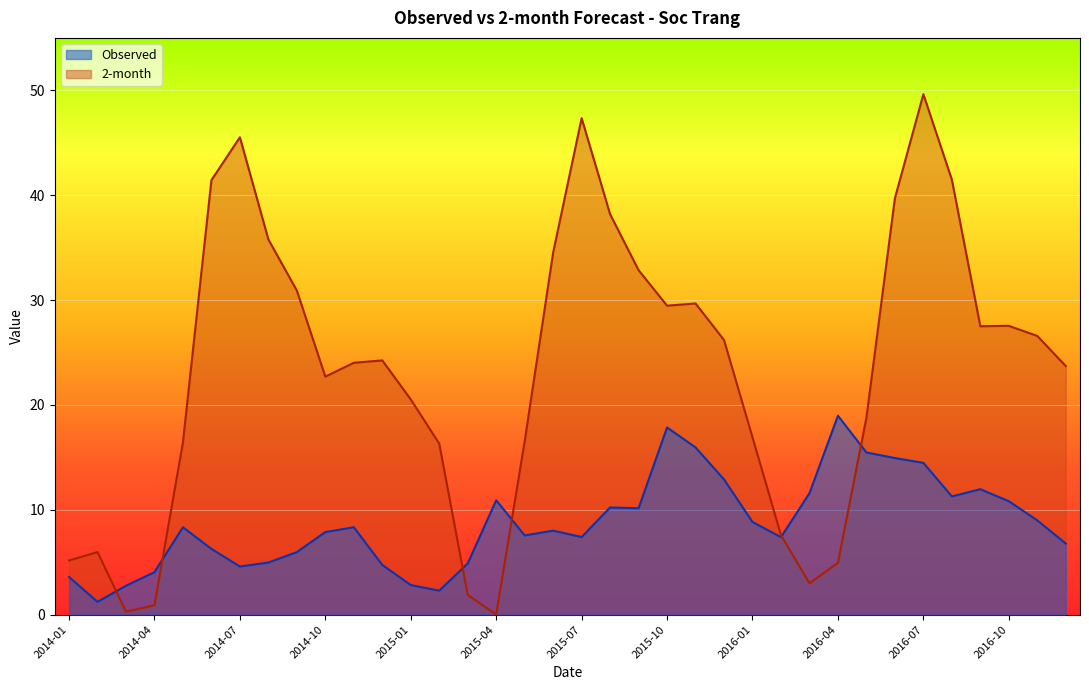

Where is Observed nearest to the value 10?

2015-09